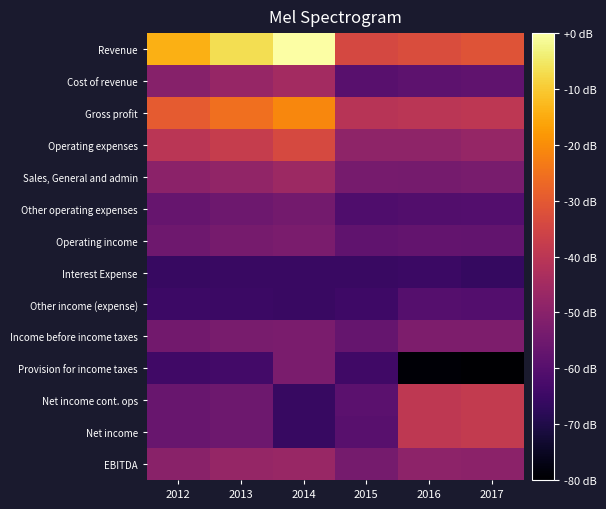

How many categories are shown in the chart?

6